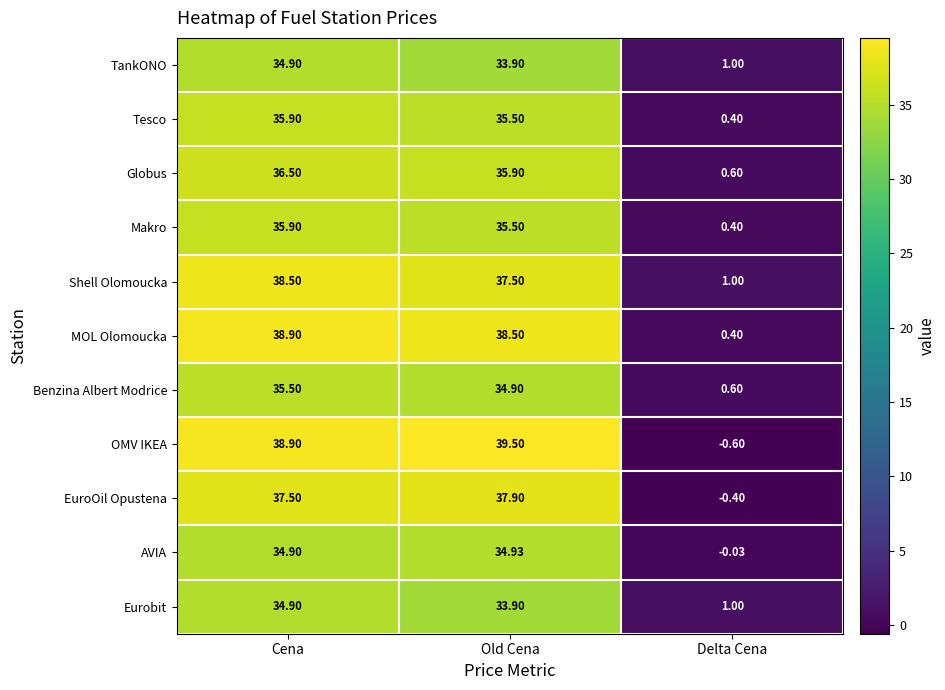

At which category does the chart reach its minimum across all series?

Delta Cena